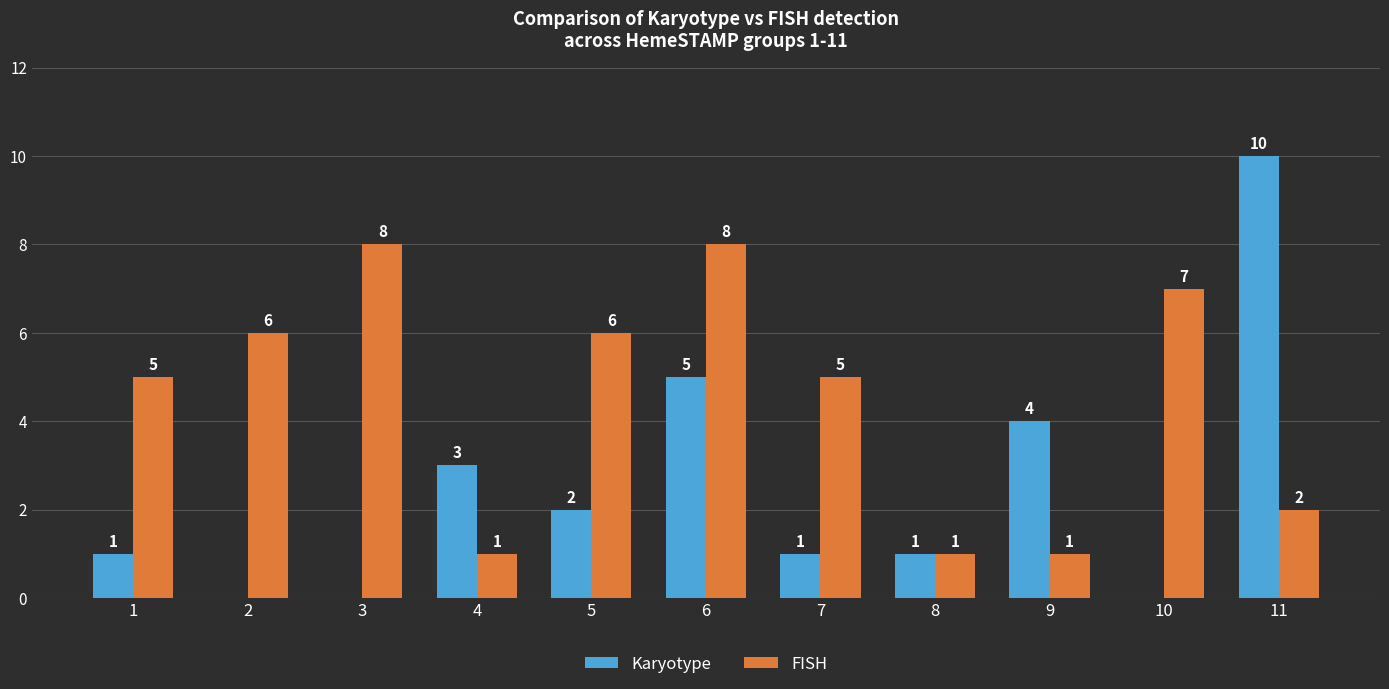

What is the sum of the Karyotype values at 5 and 10?

2